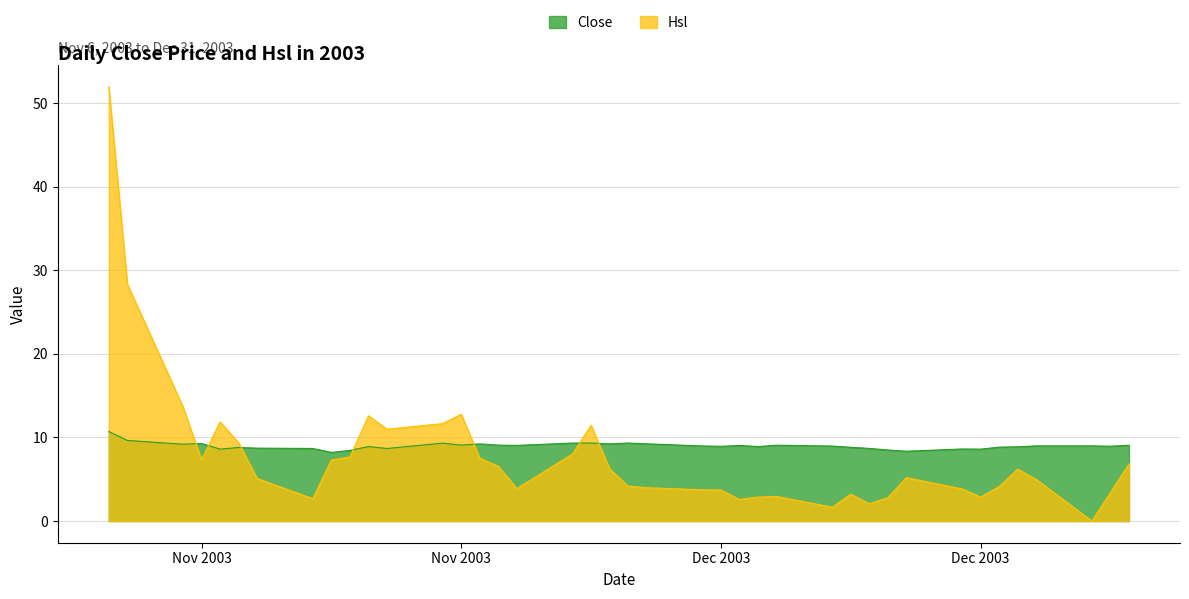

Which series ends up on top after the final intersection of Hsl and Close?

Close